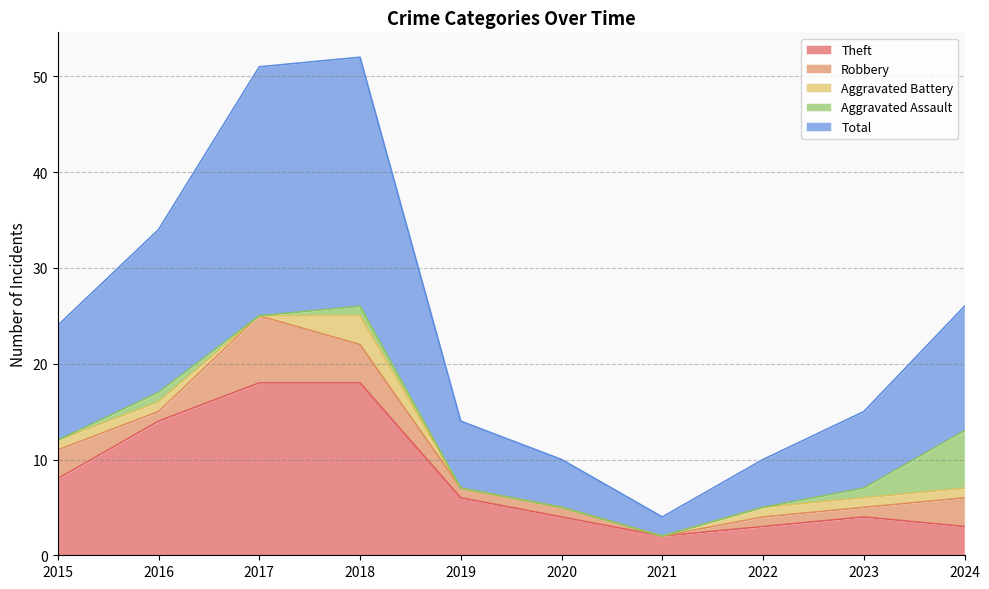

True or false: Total and Robbery cross at least once.

False